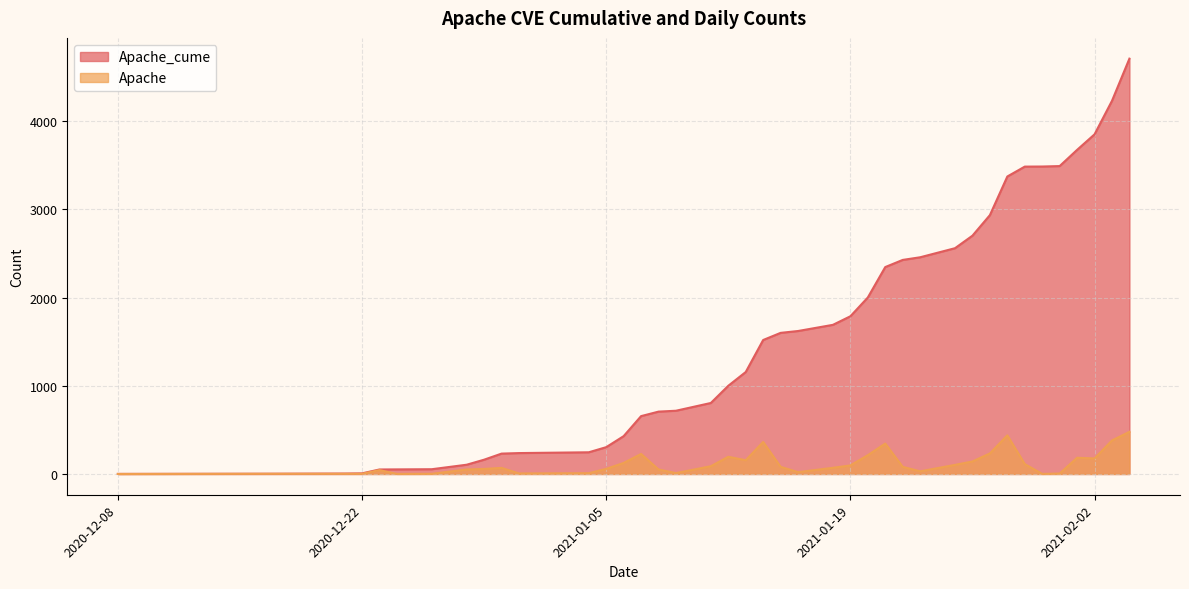

Rank the categories by Apache_cume value from highest to lowest.

2021-02-04, 2021-02-03, 2021-02-02, 2021-02-01, 2021-01-31, 2021-01-30, 2021-01-29, 2021-01-28, 2021-01-27, 2021-01-26, 2021-01-25, 2021-01-23, 2021-01-22, 2021-01-21, 2021-01-20, 2021-01-19, 2021-01-18, 2021-01-16, 2021-01-15, 2021-01-14, 2021-01-13, 2021-01-12, 2021-01-11, 2021-01-09, 2021-01-08, 2021-01-07, 2021-01-06, 2021-01-05, 2021-01-04, 2020-12-31, 2020-12-30, 2020-12-29, 2020-12-28, 2020-12-26, 2020-12-24, 2020-12-23, 2020-12-22, 2020-12-21, 2020-12-17, 2020-12-08